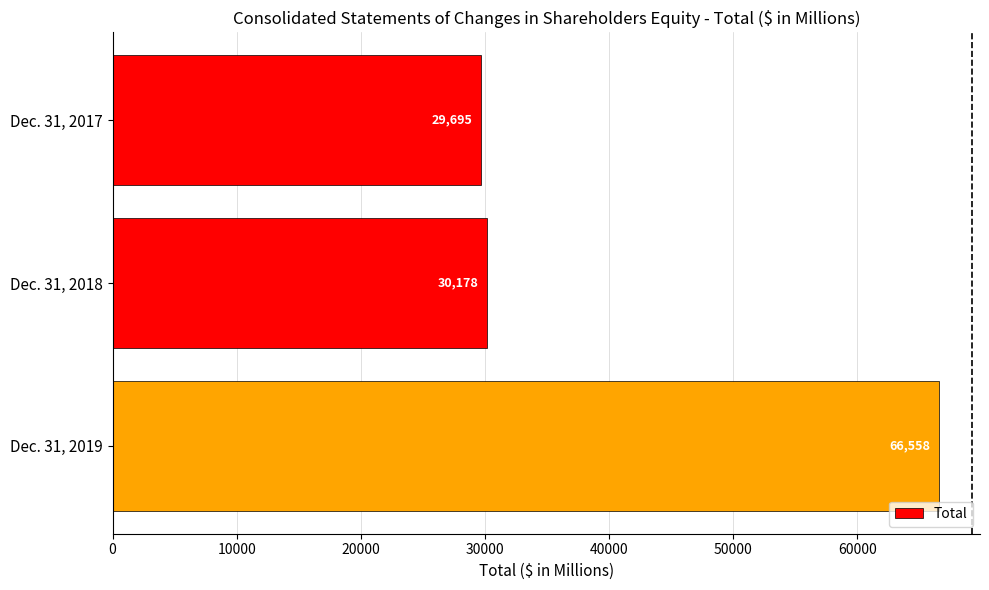

How many data points are less than 30178?

1